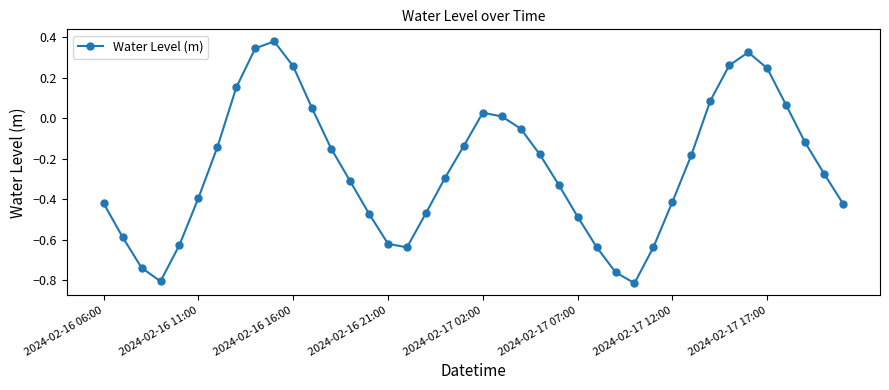

How many lines are shown in the chart?

1